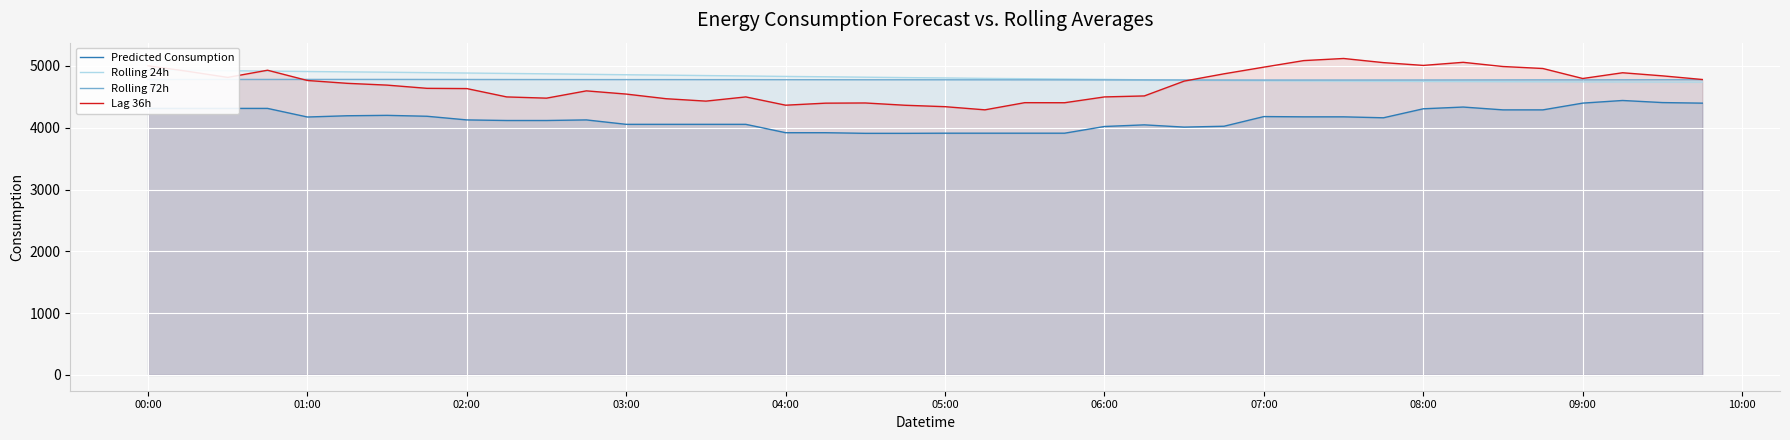

Which series ends up on top after the final intersection of Lag 36h and Rolling 24h?

Lag 36h